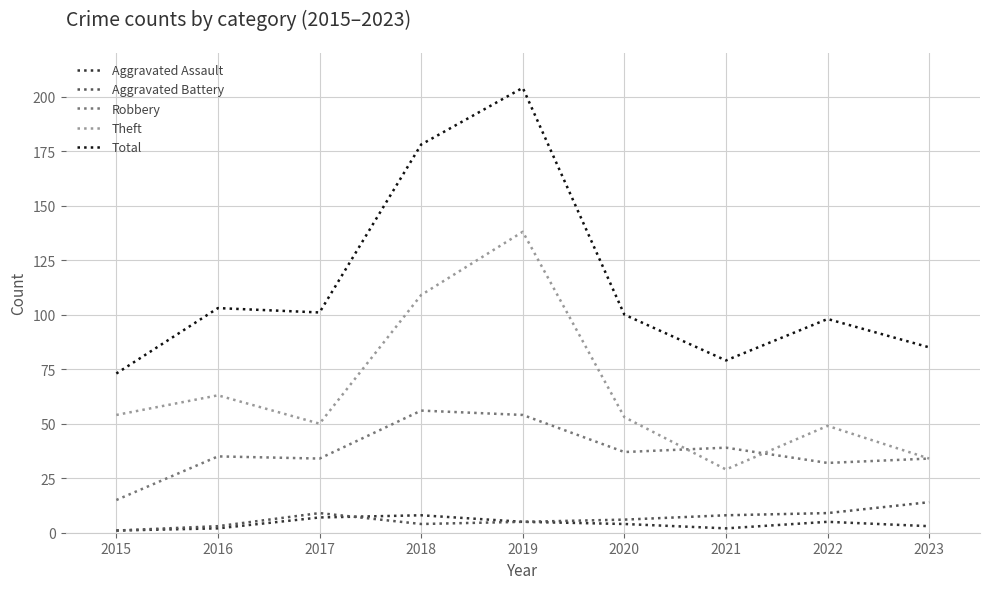

Is the value of Total at 2016 greater than the value of Theft at 2021?

Yes